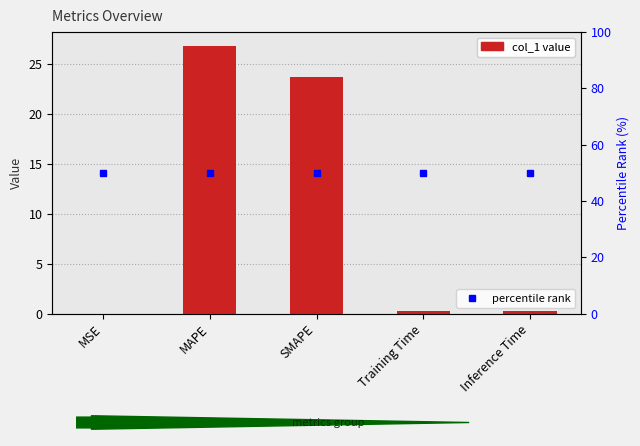

Reading right to left, transcribe all the data shown in this chart.

col_1: Inference Time=0.3	Training Time=0.2	SMAPE=23.7	MAPE=26.8	MSE=0.0
percentile rank: Inference Time=50.0	Training Time=50.0	SMAPE=50.0	MAPE=50.0	MSE=50.0